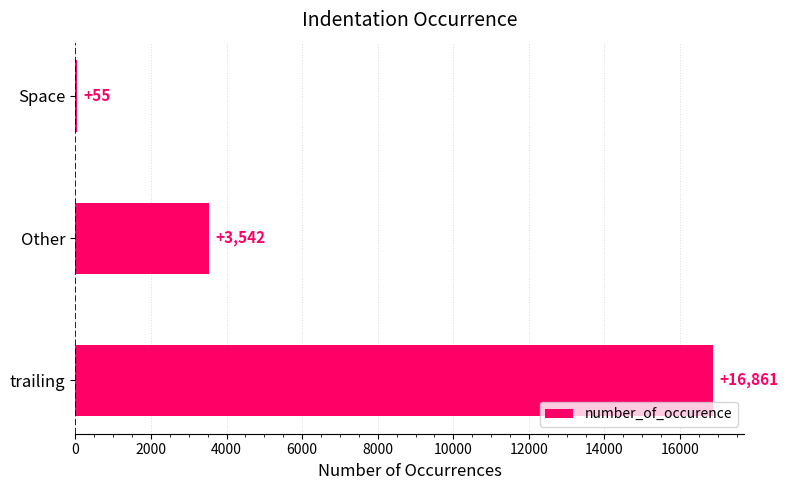

What is the minimum value shown in the chart?

55